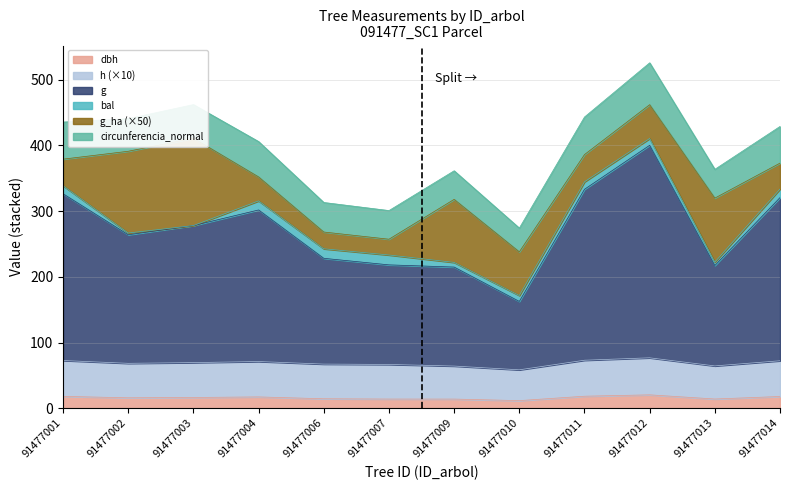

What is the value of the g point at the 12th from the left?

320.6